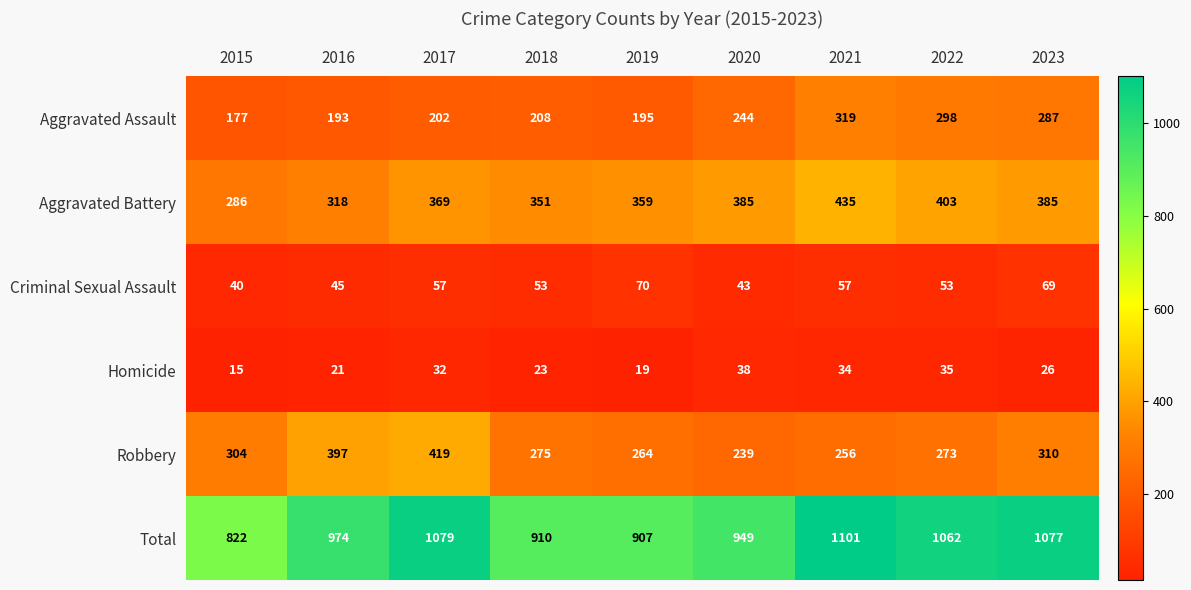

At which label is Total closest to 961?

2020